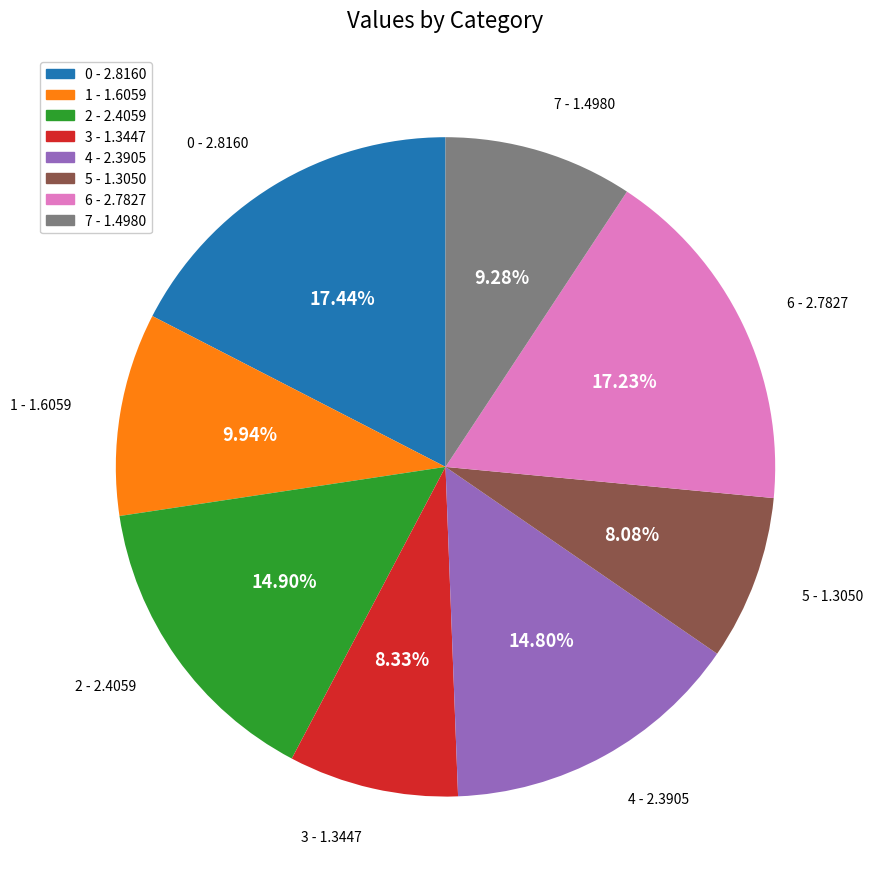

What portion of the pie excludes 1?

90.1%